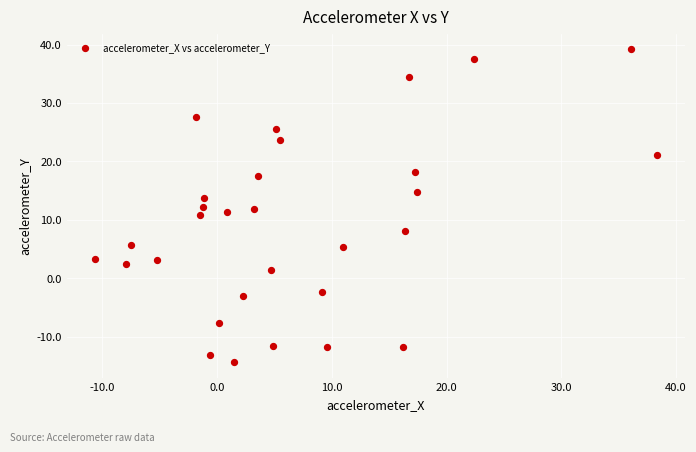

What is the range of X values (max minus min)?

49.0